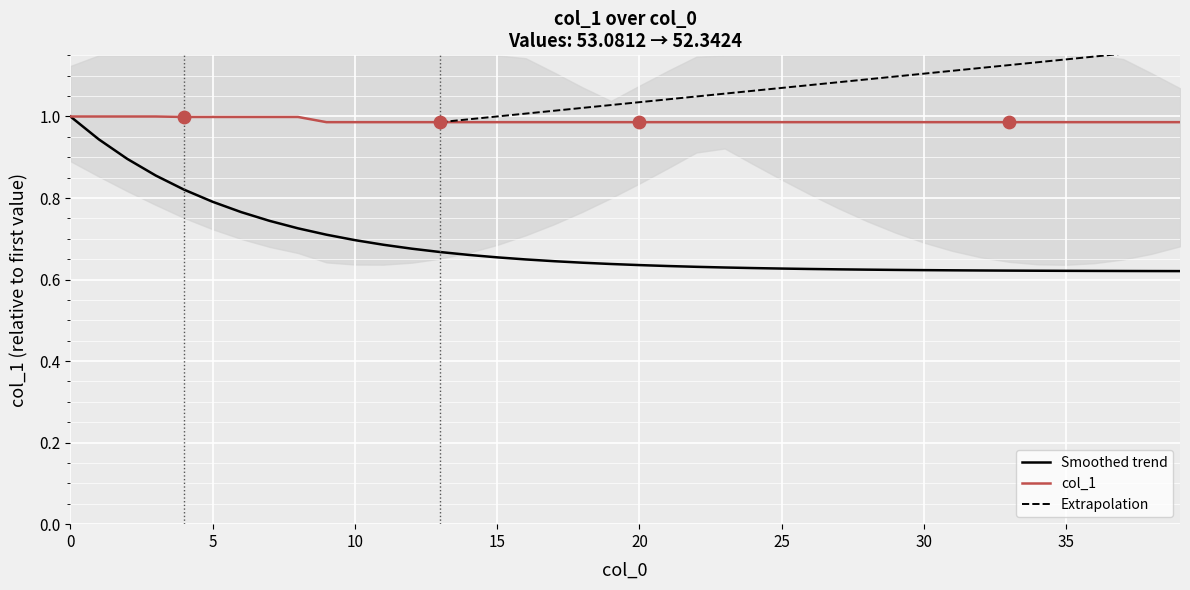

Between 26 and 11, which is larger?

26